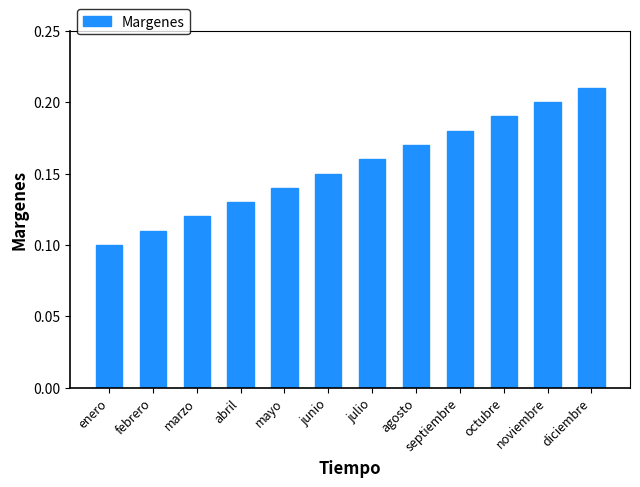

What is the sum of the values at marzo and septiembre?

0.3